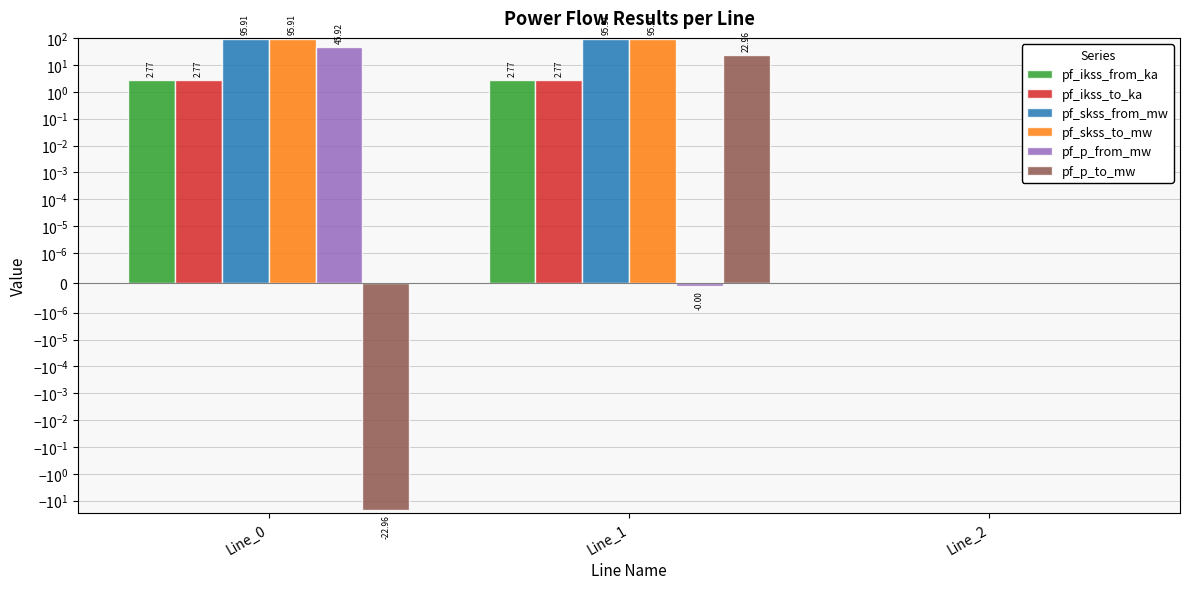

True or false: pf_skss_to_mw has a value of 31.4 at Line_2.

False